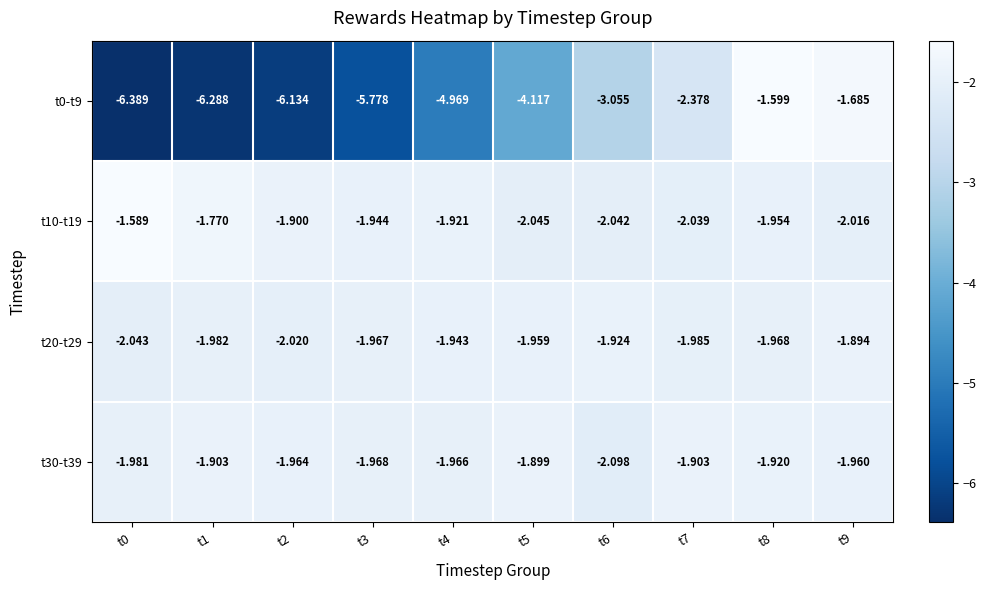

Is the value of t10-t19 at t2 greater than the value of t20-t29 at t1?

Yes